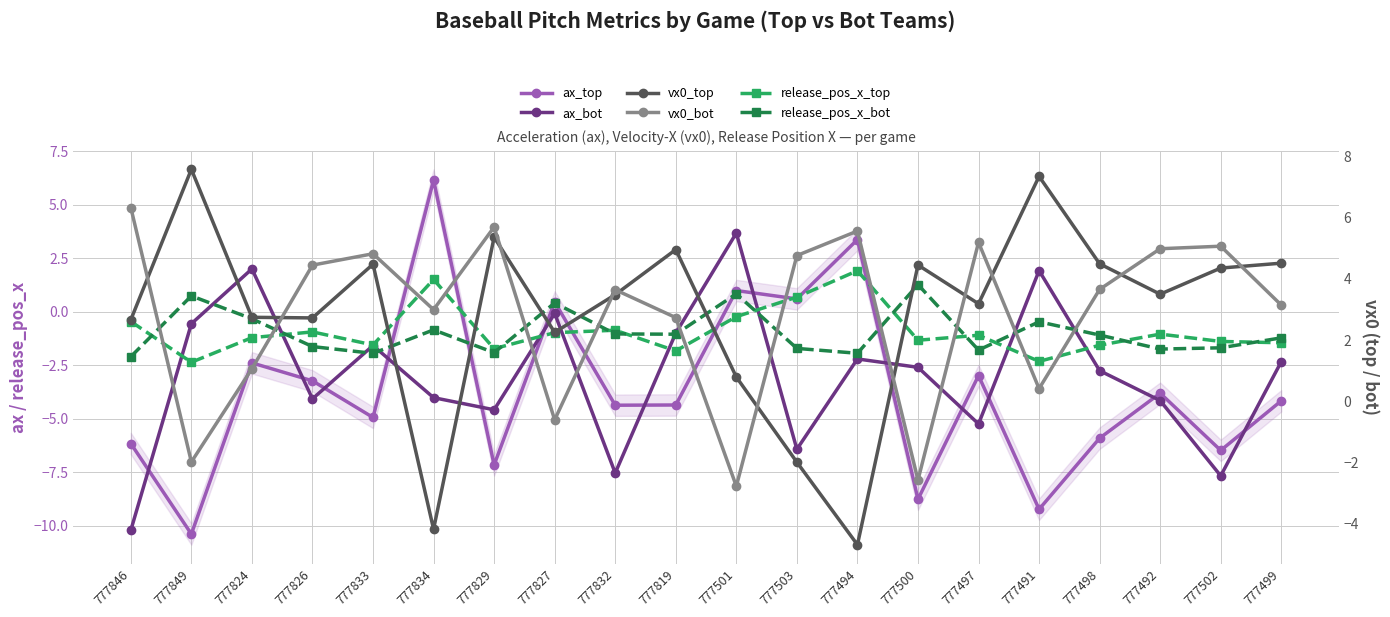

Reading right to left, transcribe all the data shown in this chart.

ax_top: 777499=-4.2	777502=-6.5	777492=-3.8	777498=-5.9	777491=-9.2	777497=-3.0	777500=-8.8	777494=3.4	777503=0.6	777501=1.0	777819=-4.4	777832=-4.4	777827=0.5	777829=-7.2	777834=6.2	777833=-4.9	777826=-3.2	777824=-2.4	777849=-10.4	777846=-6.2
ax_bot: 777499=-2.3	777502=-7.7	777492=-4.1	777498=-2.8	777491=1.9	777497=-5.2	777500=-2.6	777494=-2.2	777503=-6.4	777501=3.7	777819=-1.0	777832=-7.5	777827=-0.1	777829=-4.6	777834=-4.0	777833=-1.6	777826=-4.1	777824=2.0	777849=-0.6	777846=-10.2
release_pos_x_top: 777499=-1.4	777502=-1.4	777492=-1.0	777498=-1.6	777491=-2.3	777497=-1.1	777500=-1.3	777494=1.9	777503=0.7	777501=-0.2	777819=-1.8	777832=-0.9	777827=-1.0	777829=-1.7	777834=1.5	777833=-1.5	777826=-0.9	777824=-1.2	777849=-2.4	777846=-0.5
release_pos_x_bot: 777499=-1.2	777502=-1.7	777492=-1.7	777498=-1.1	777491=-0.5	777497=-1.8	777500=1.3	777494=-1.9	777503=-1.7	777501=0.8	777819=-1.0	777832=-1.0	777827=0.4	777829=-1.9	777834=-0.8	777833=-1.9	777826=-1.6	777824=-0.3	777849=0.7	777846=-2.1
vx0_top: 777499=4.5	777502=4.4	777492=3.5	777498=4.5	777491=7.4	777497=3.2	777500=4.5	777494=-4.7	777503=-2.0	777501=0.8	777819=5.0	777832=3.5	777827=2.3	777829=5.4	777834=-4.2	777833=4.5	777826=2.7	777824=2.7	777849=7.6	777846=2.7
vx0_bot: 777499=3.1	777502=5.1	777492=5.0	777498=3.7	777491=0.4	777497=5.2	777500=-2.6	777494=5.6	777503=4.8	777501=-2.8	777819=2.7	777832=3.6	777827=-0.6	777829=5.7	777834=3.0	777833=4.8	777826=4.4	777824=1.1	777849=-2.0	777846=6.3